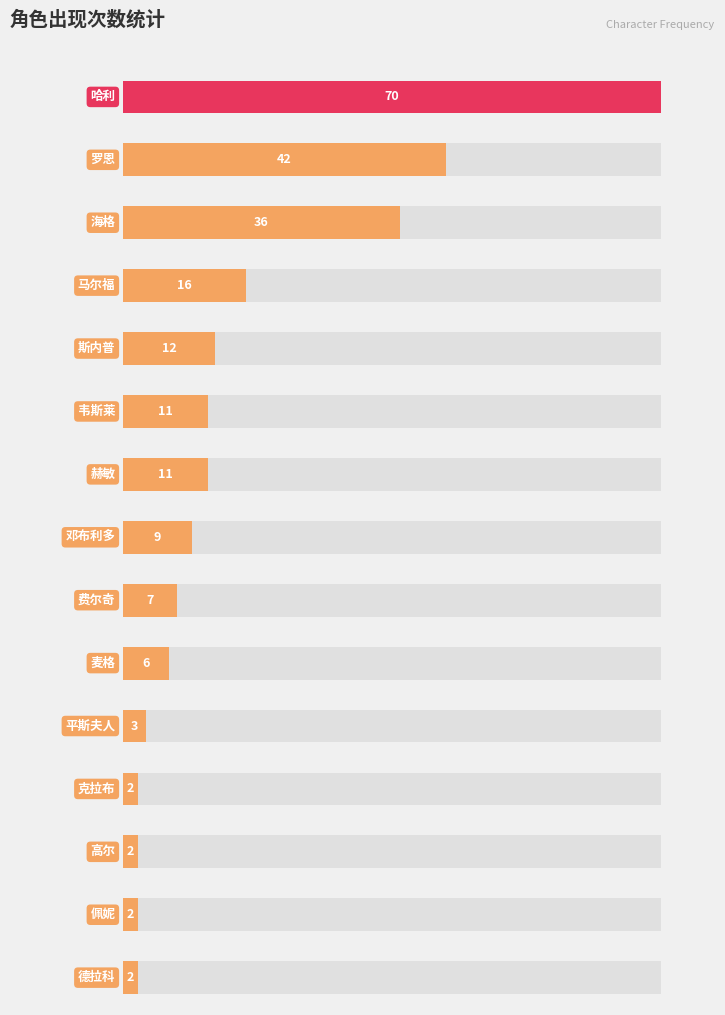

Reading left to right, transcribe all the data shown in this chart.

70	42	36	16	12	11	11	9	7	6	3	2	2	2	2